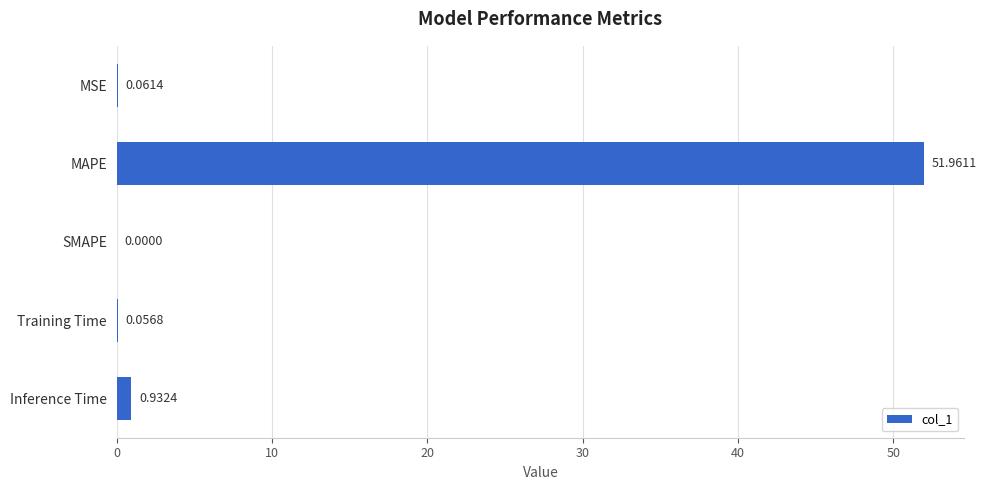

Are the bars horizontal?

Yes